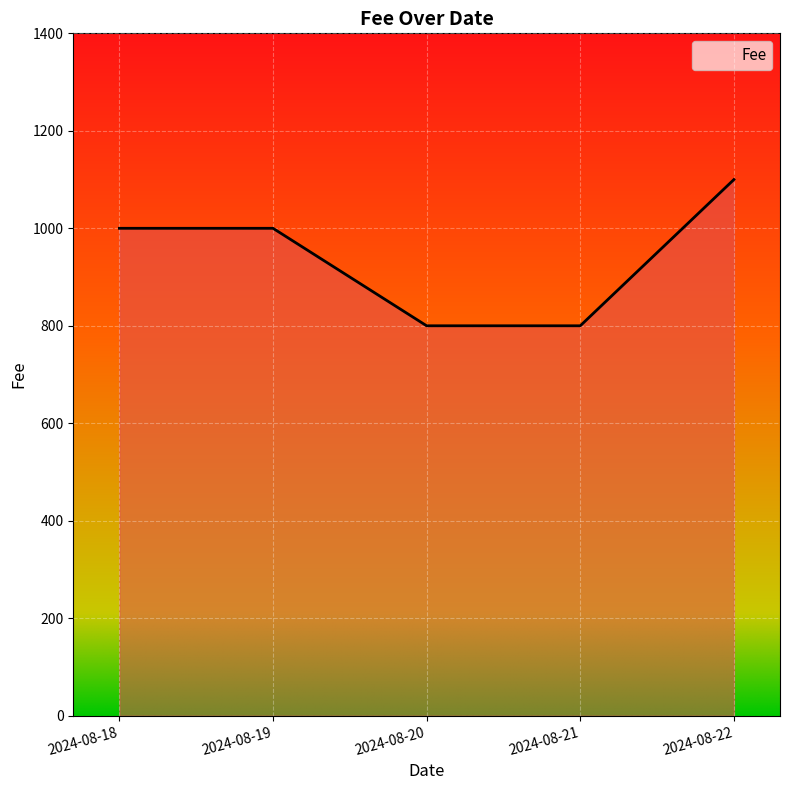

True or false: there are more than 2 points higher than both neighbors.

False